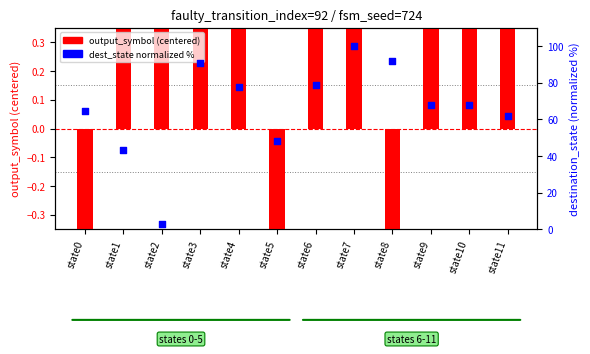

Which series has the largest total across all categories?

dest_state (norm %)